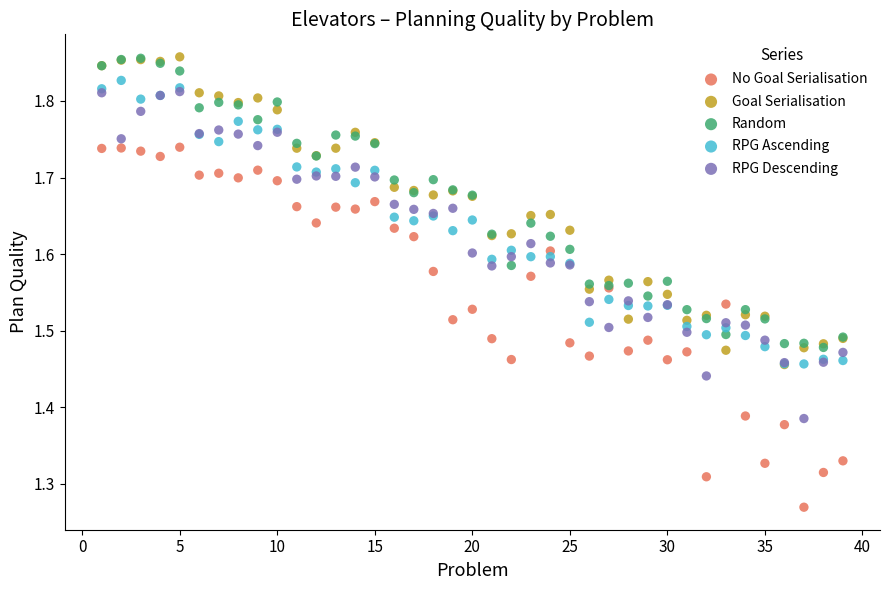

What are all the series names shown in the legend?

No Goal Serialisation, Goal Serialisation, Random, RPG Ascending, RPG Descending